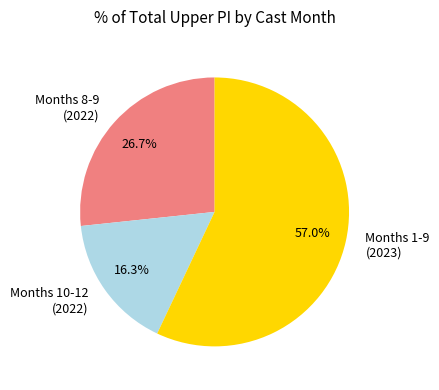

Is there any slice that represents more than half of the pie?

Yes